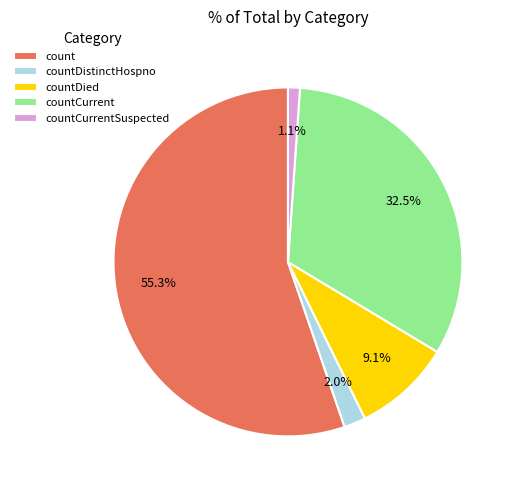

Which category has the biggest portion of the pie?

count